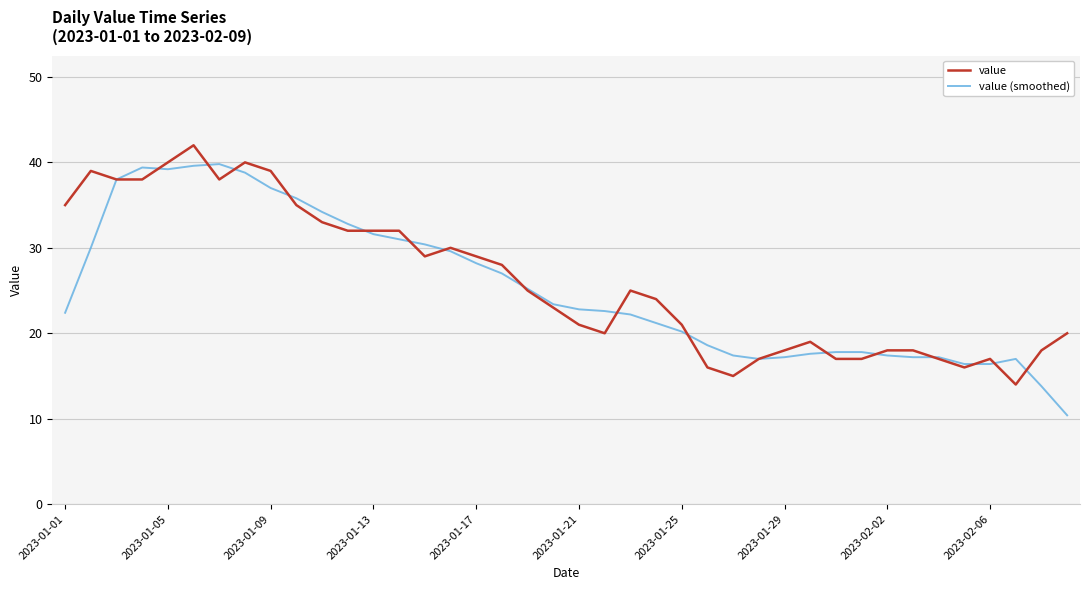

Which series has the largest total across all categories?

value